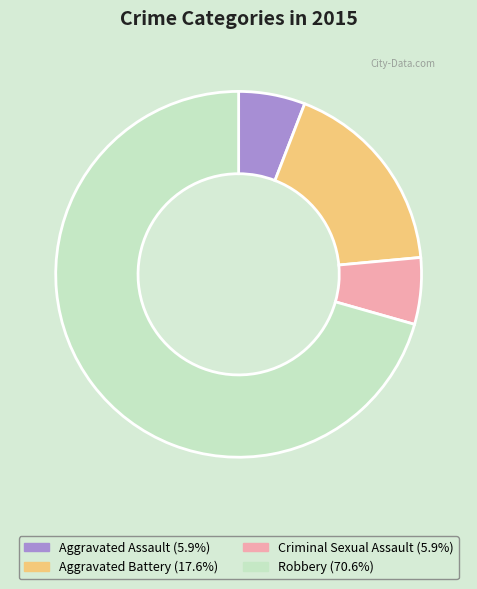

Approximately how many times larger is the value at Robbery compared to Criminal Sexual Assault?

12.0